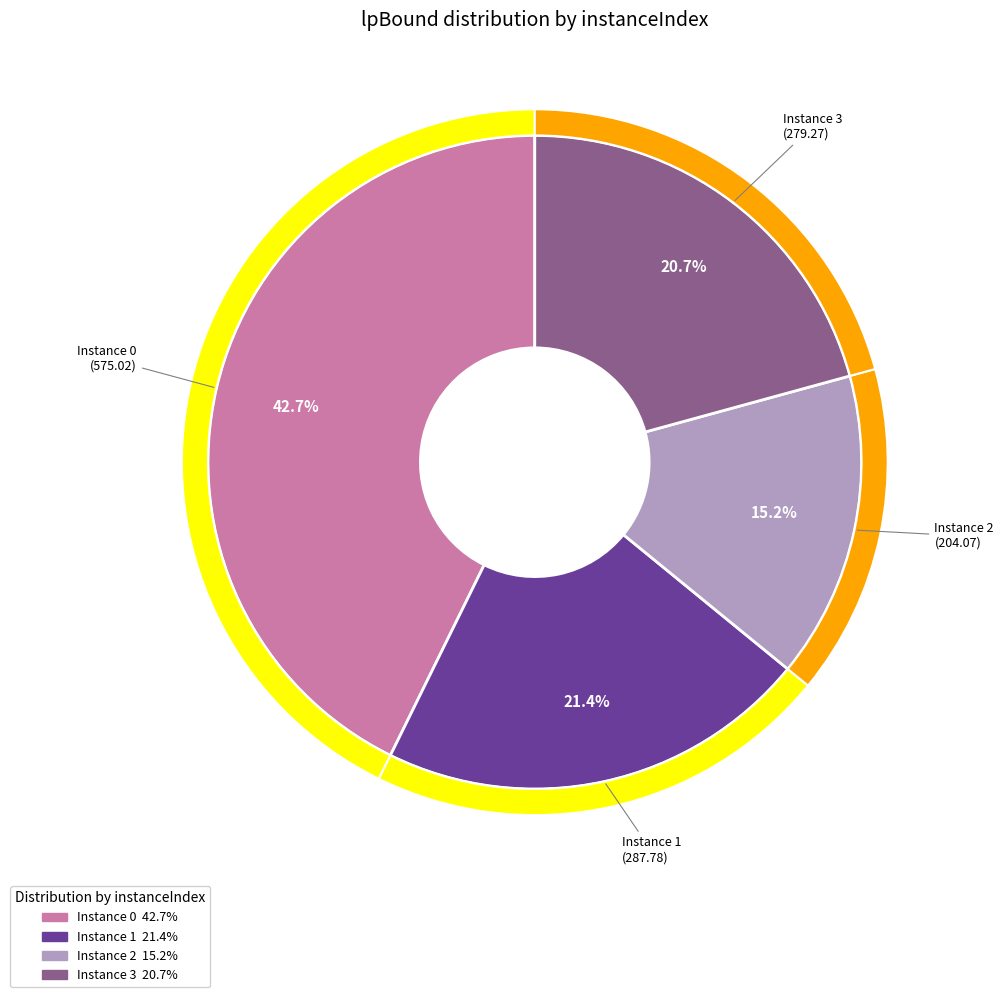

What is the ratio of the value at 2 to the value at 3?

0.7